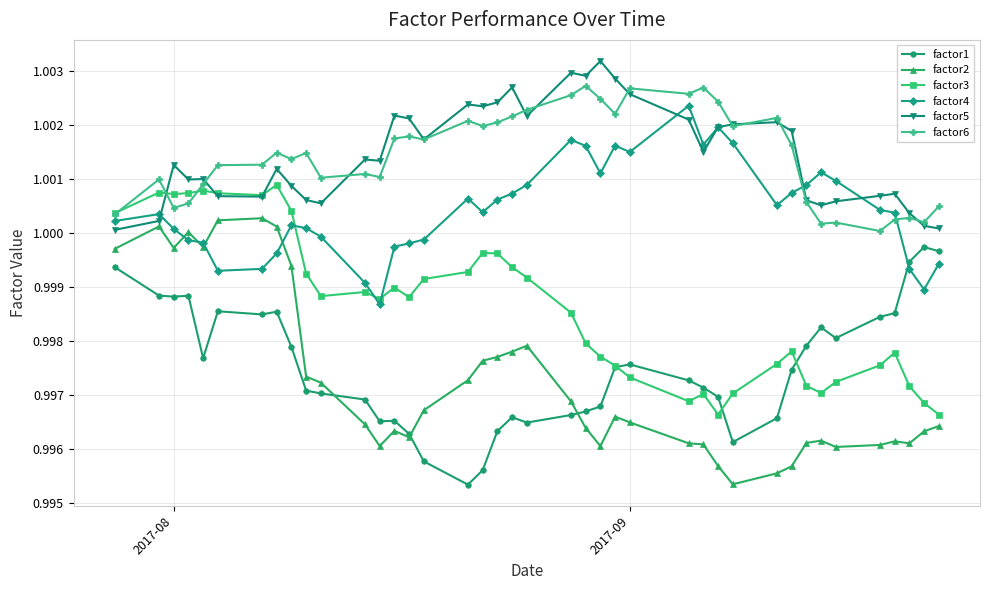

List the series in order of their peak value, lowest first.

factor1, factor2, factor3, factor4, factor6, factor5